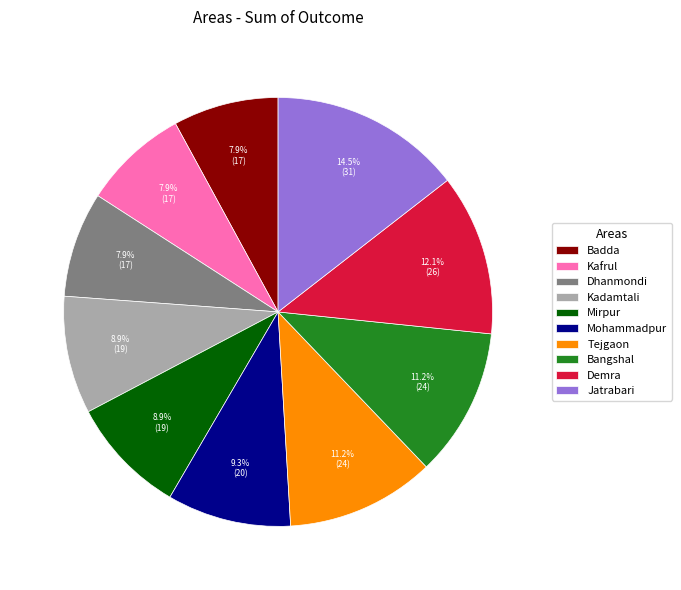

Is Demra the majority of the pie?

No